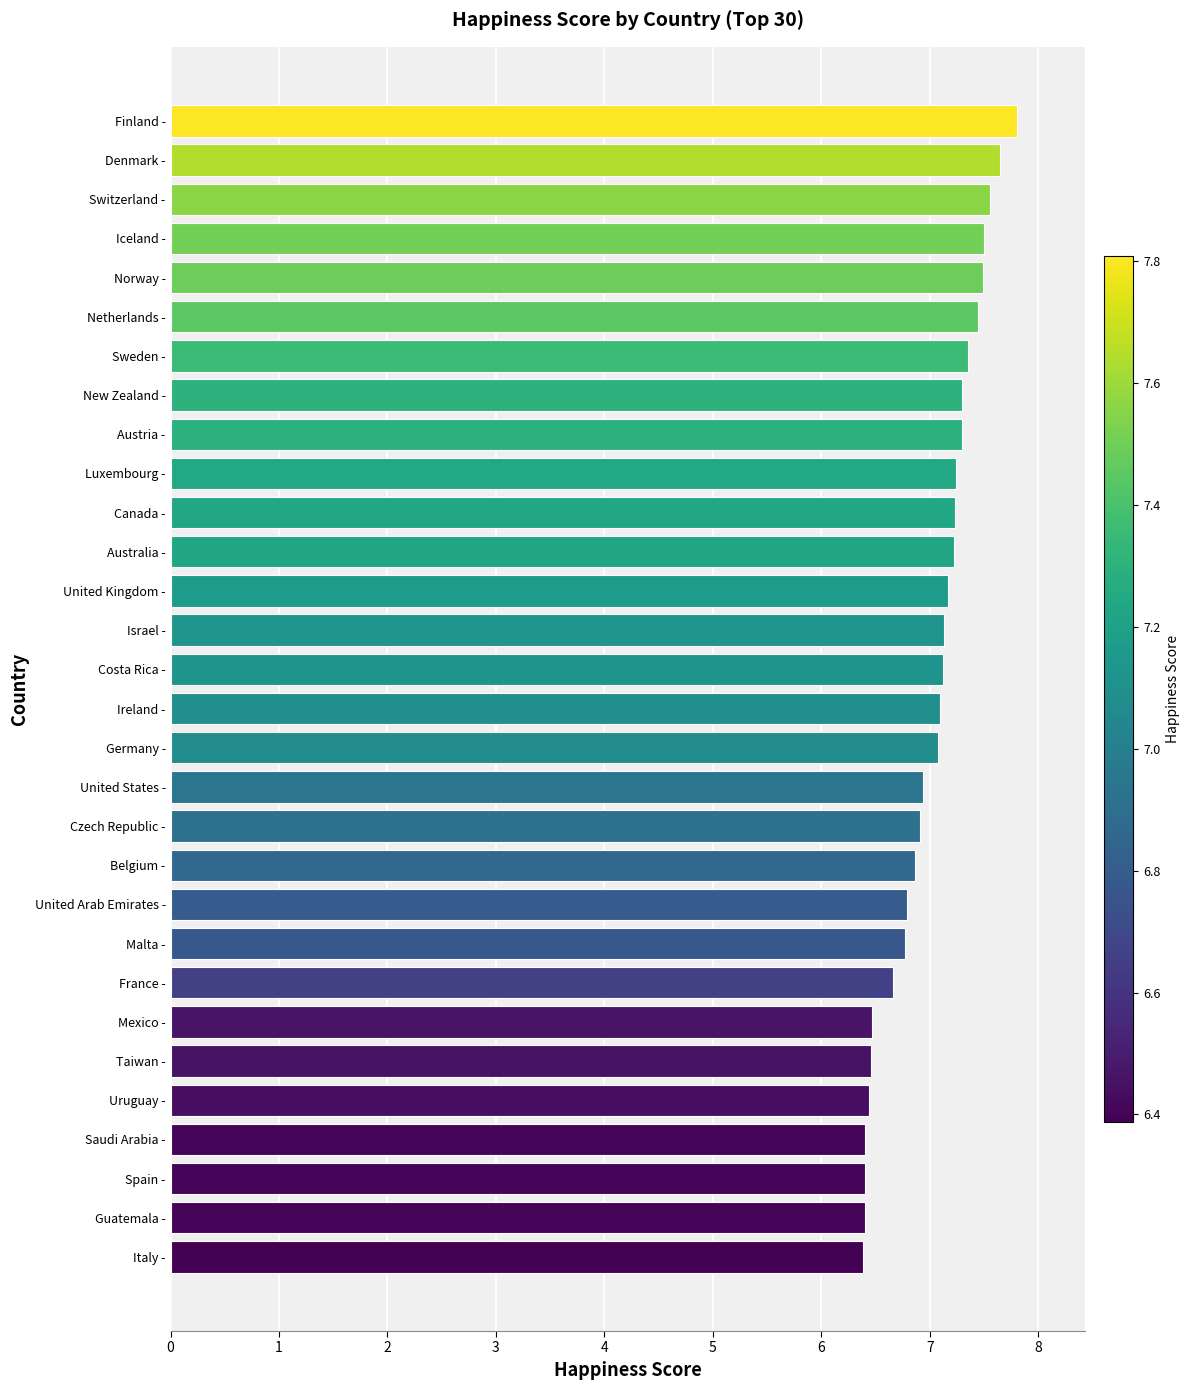

Are the bars grouped side by side (vs. stacked)?

No